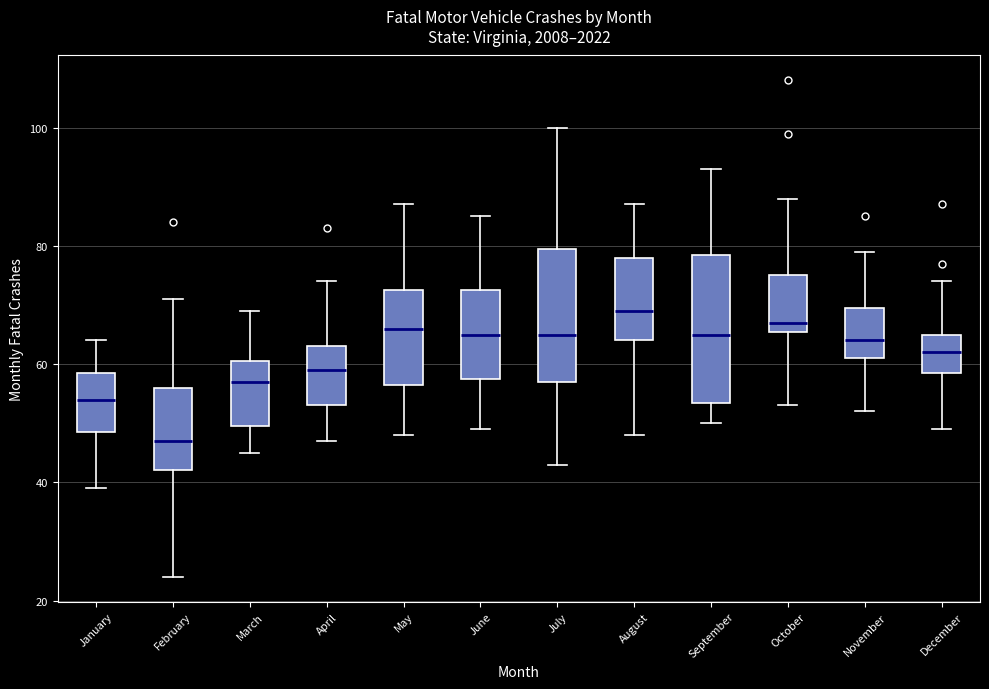

Reading left to right, transcribe this box plot: for each box, give where its median line is, the range the box spans, and where its two whiskers end, as read against the y-axis. The values are not printed on the chart, so give them approximately, as read against the axis.

January: median 54, box 48 to 58, whiskers 40 to 64
February: median 48, box 42 to 56, whiskers 24 to 72
March: median 58, box 50 to 60, whiskers 46 to 70
April: median 60, box 54 to 64, whiskers 48 to 74
May: median 66, box 56 to 72, whiskers 48 to 88
June: median 66, box 58 to 72, whiskers 50 to 86
July: median 66, box 58 to 80, whiskers 44 to 100
August: median 70, box 64 to 78, whiskers 48 to 88
September: median 66, box 54 to 78, whiskers 50 to 94
October: median 68, box 66 to 76, whiskers 54 to 88
November: median 64, box 62 to 70, whiskers 52 to 80
December: median 62, box 58 to 66, whiskers 50 to 74